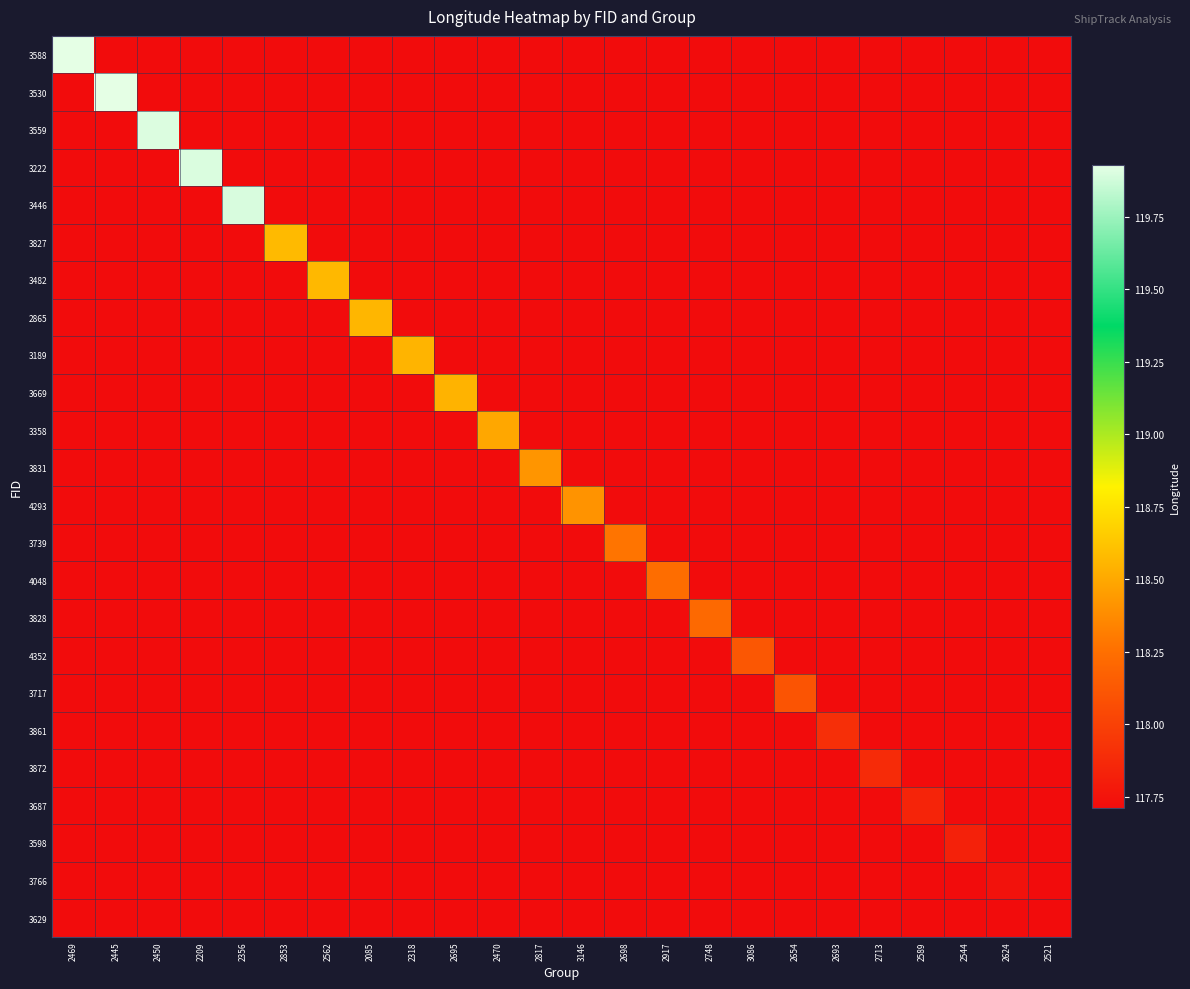

What is the difference between the highest and lowest values at 2654?

0.4